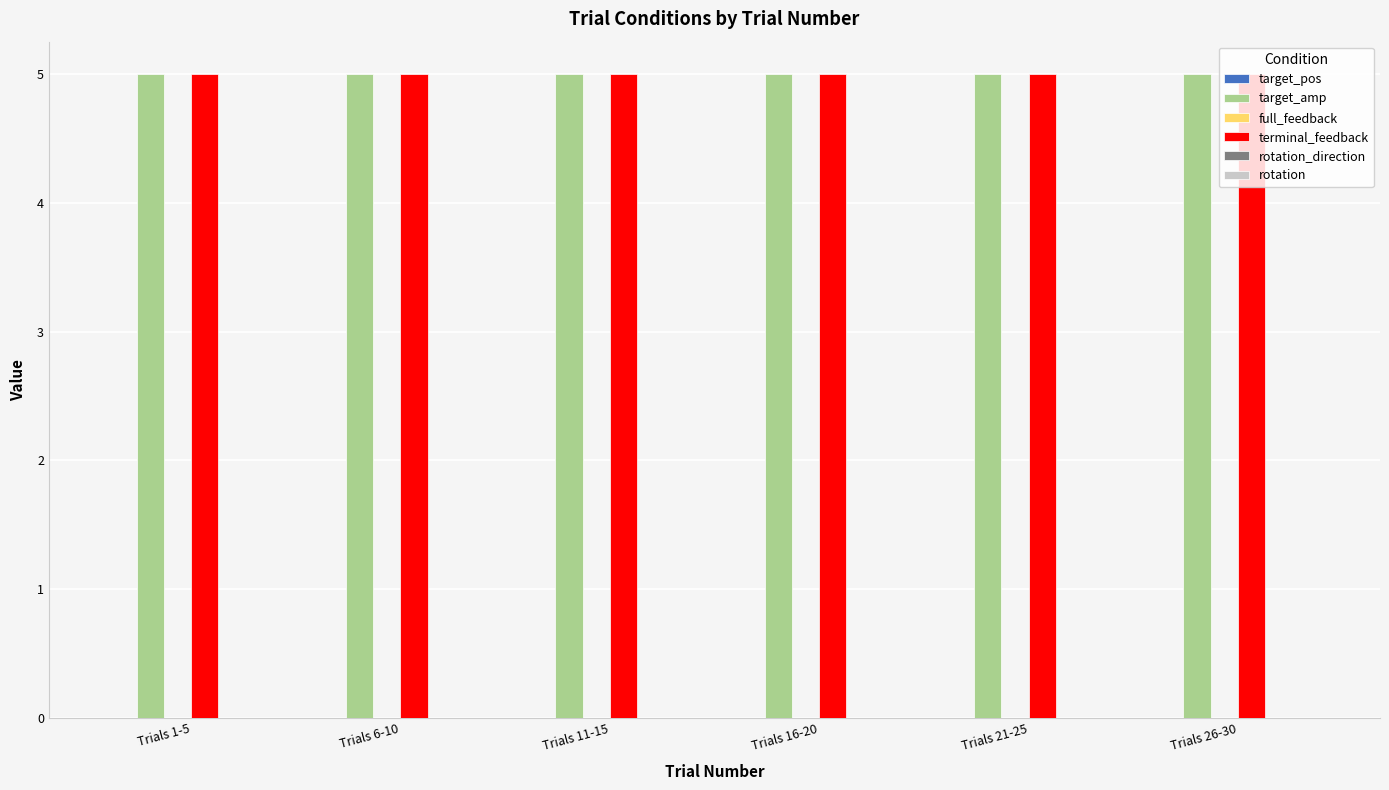

Which series has the largest total across all categories?

target_amp